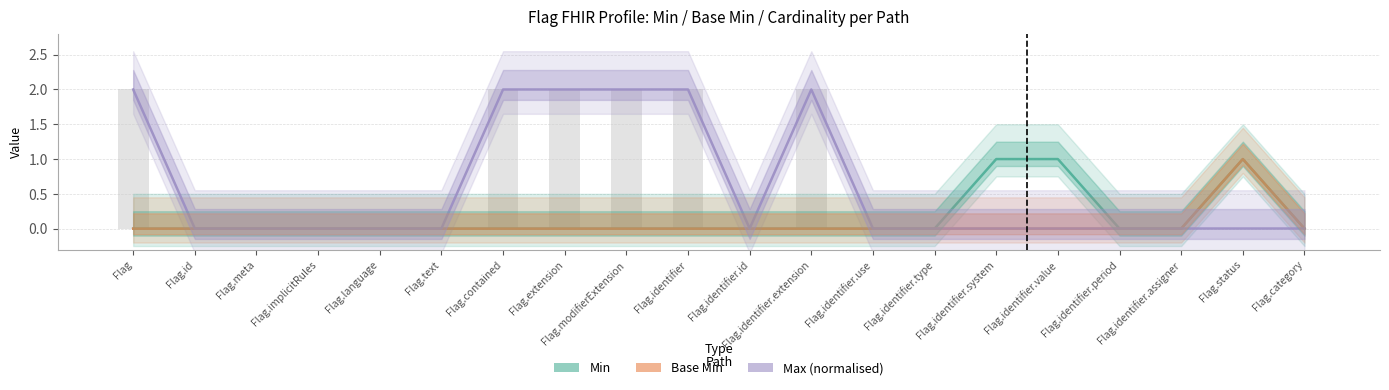

How many bars are there in total?

60